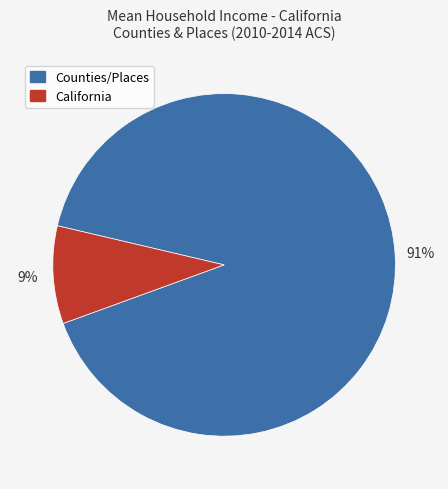

How many segments does this pie chart have?

2